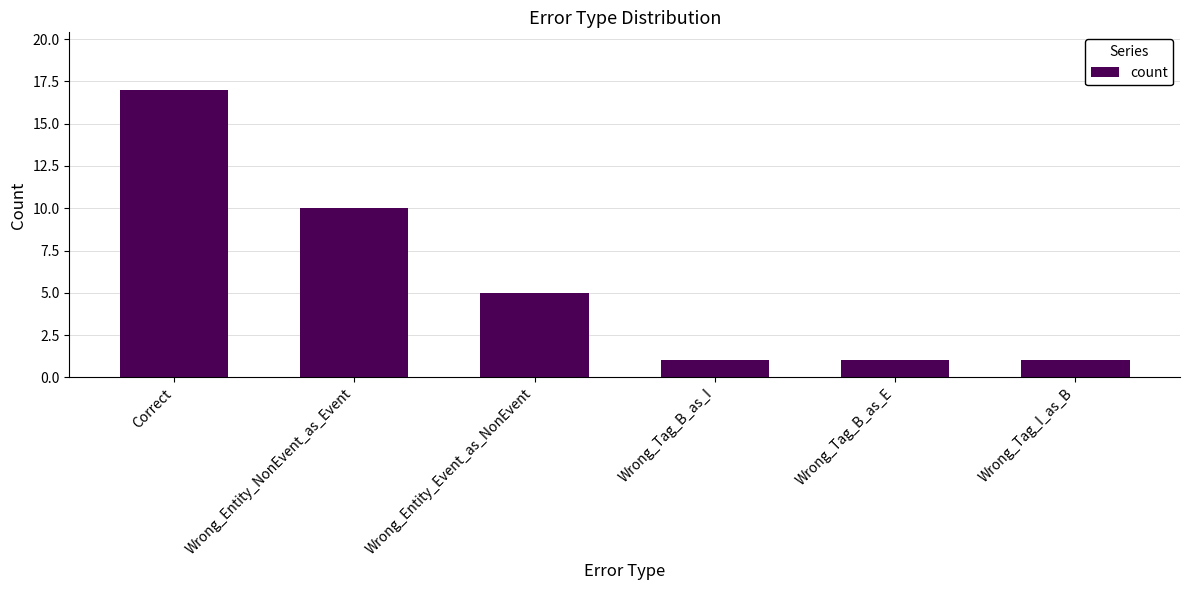

The chart shows a value of 1 at Wrong_Tag_B_as_E. True or false?

True